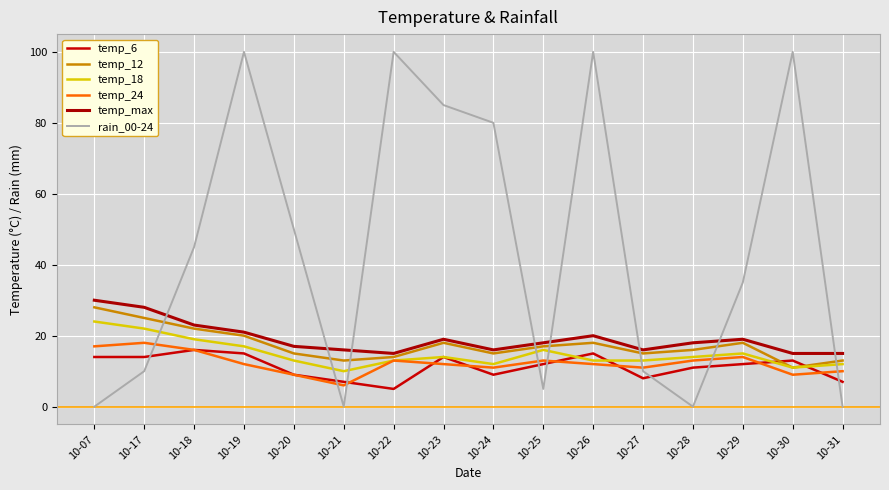

What is the minimum value for temp_24?

6